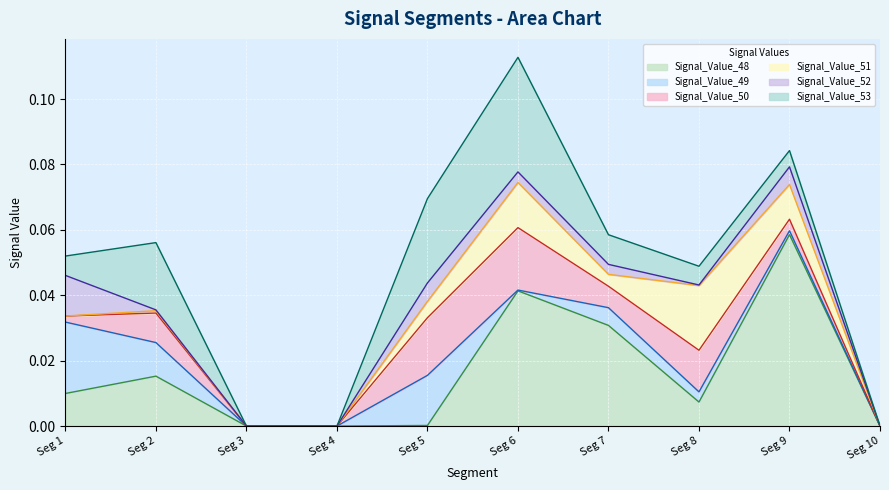

How many Signal_Value_53 values are between 0 and 1?

10